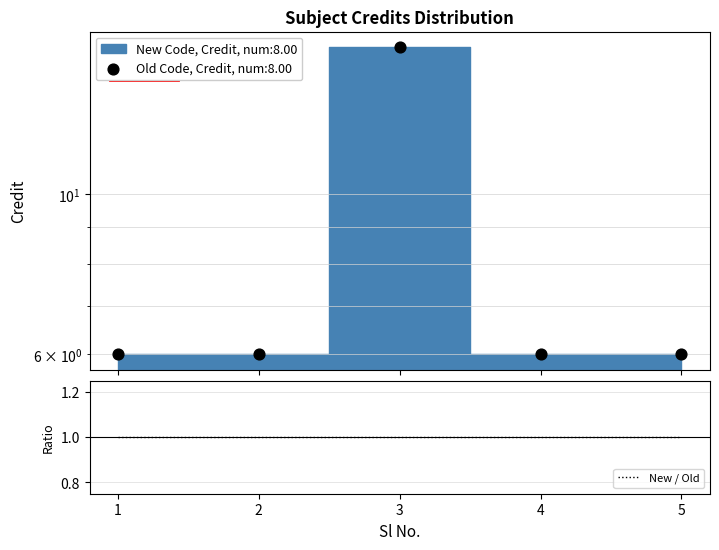

Approximately how many times larger is the value at 2 compared to 1?

1.0